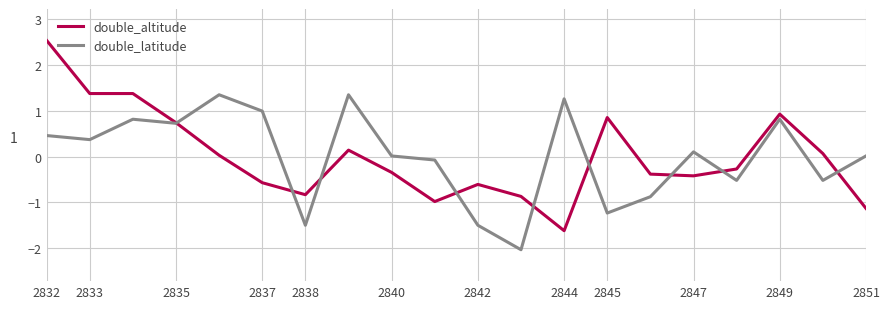

Does the chart display data point markers on the line(s)?

No